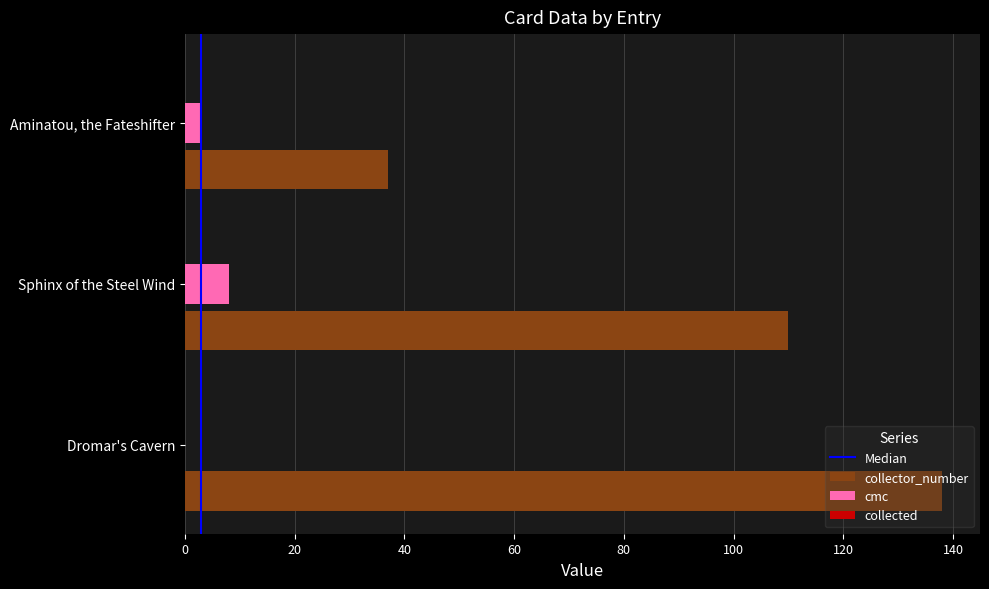

At which category is the sum across all series the highest?

Dromar's Cavern